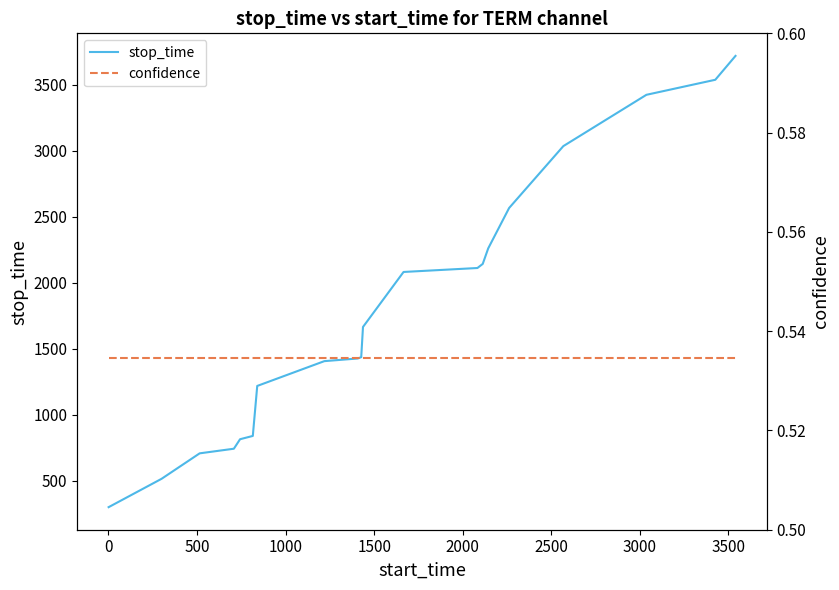

What is the maximum value for stop_time?

3720